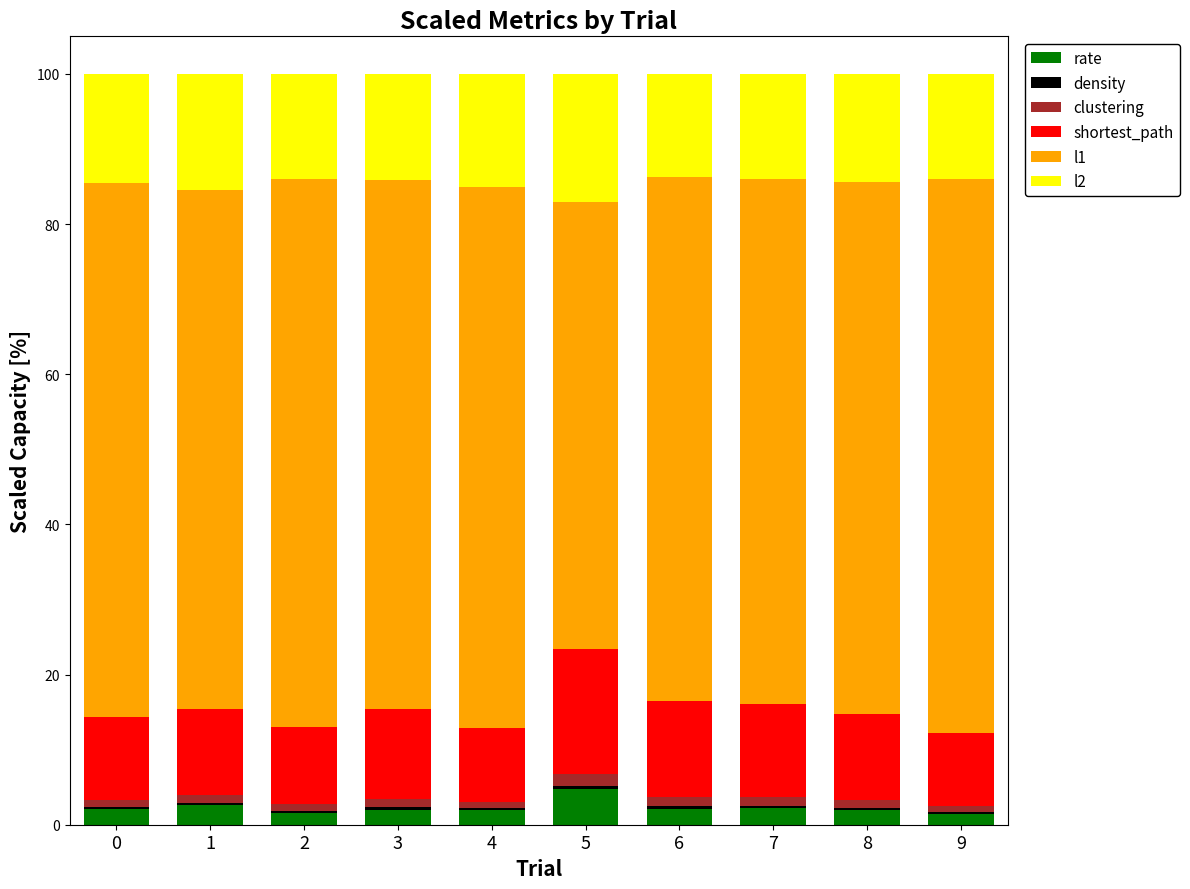

Which category has the highest value in the rate series?

5